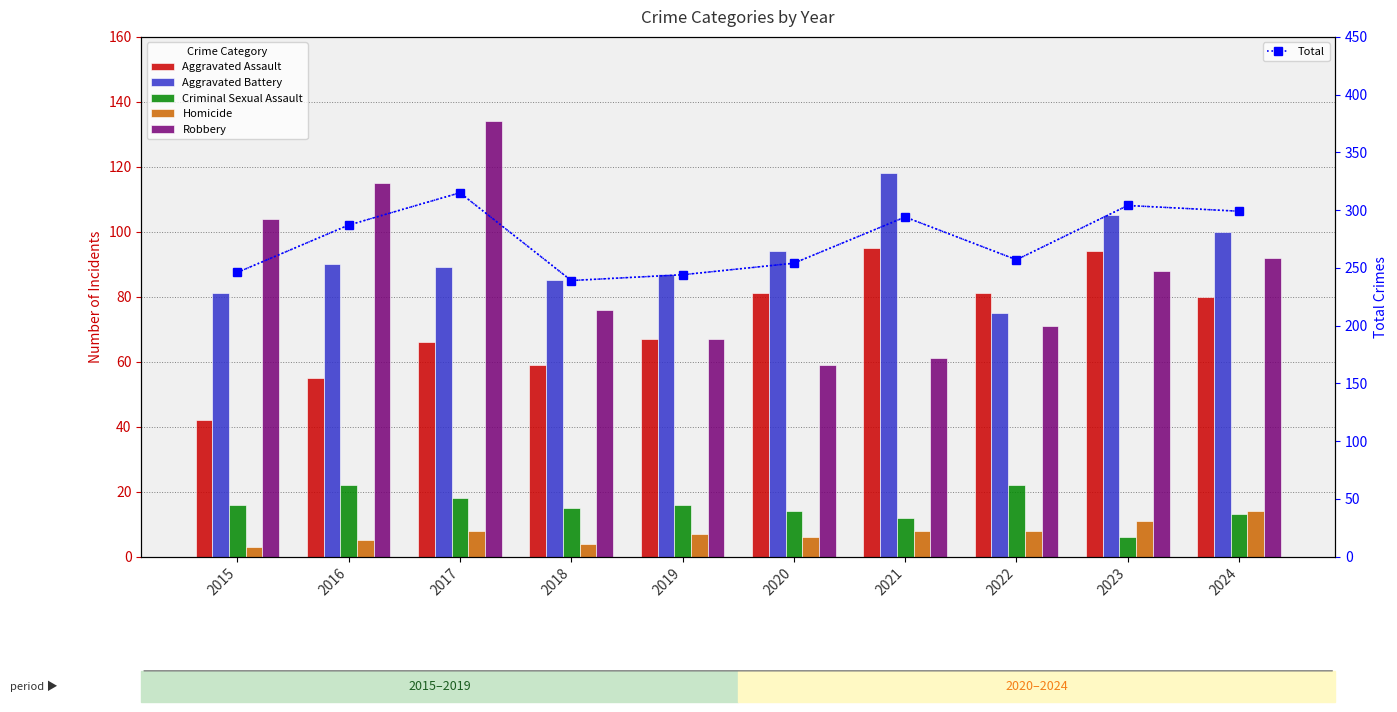

At how many categories does at least one series exceed 151?

10